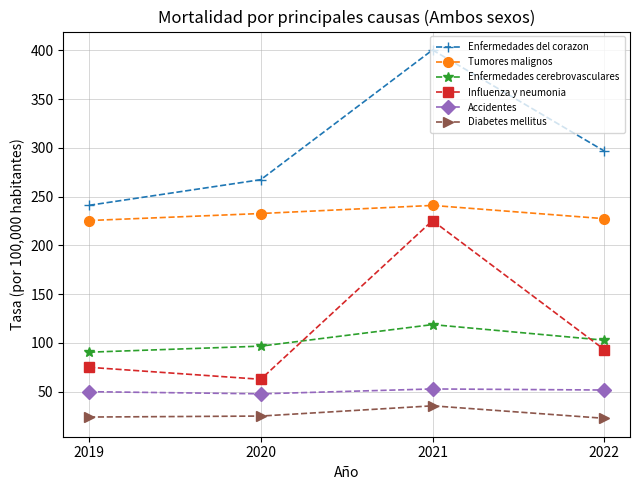

What is the sum of the Influenza y neumonia values at 2021 and 2020?

287.9